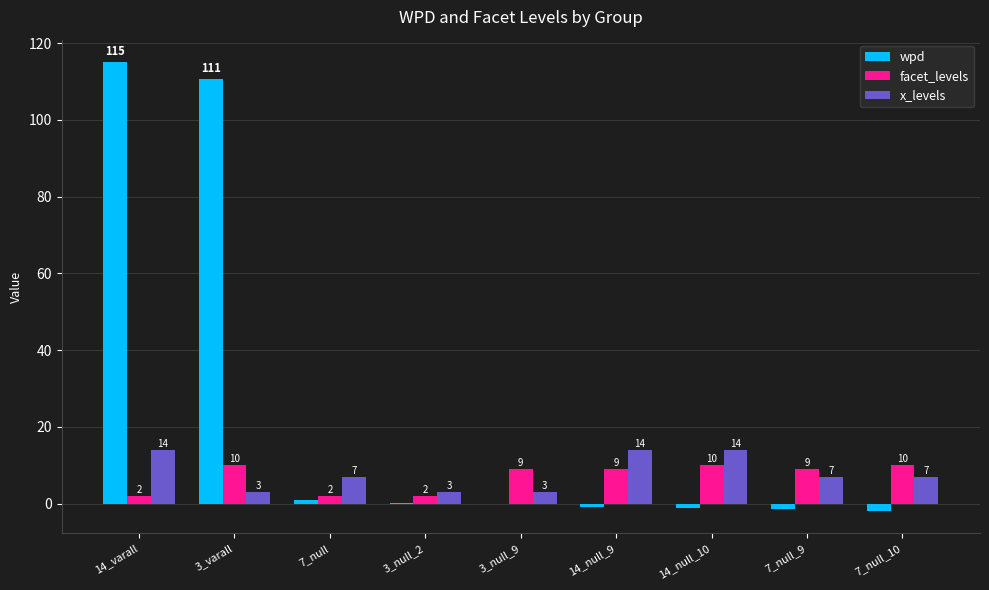

Is it true that x_levels equals 7.0 at 7_null?

True